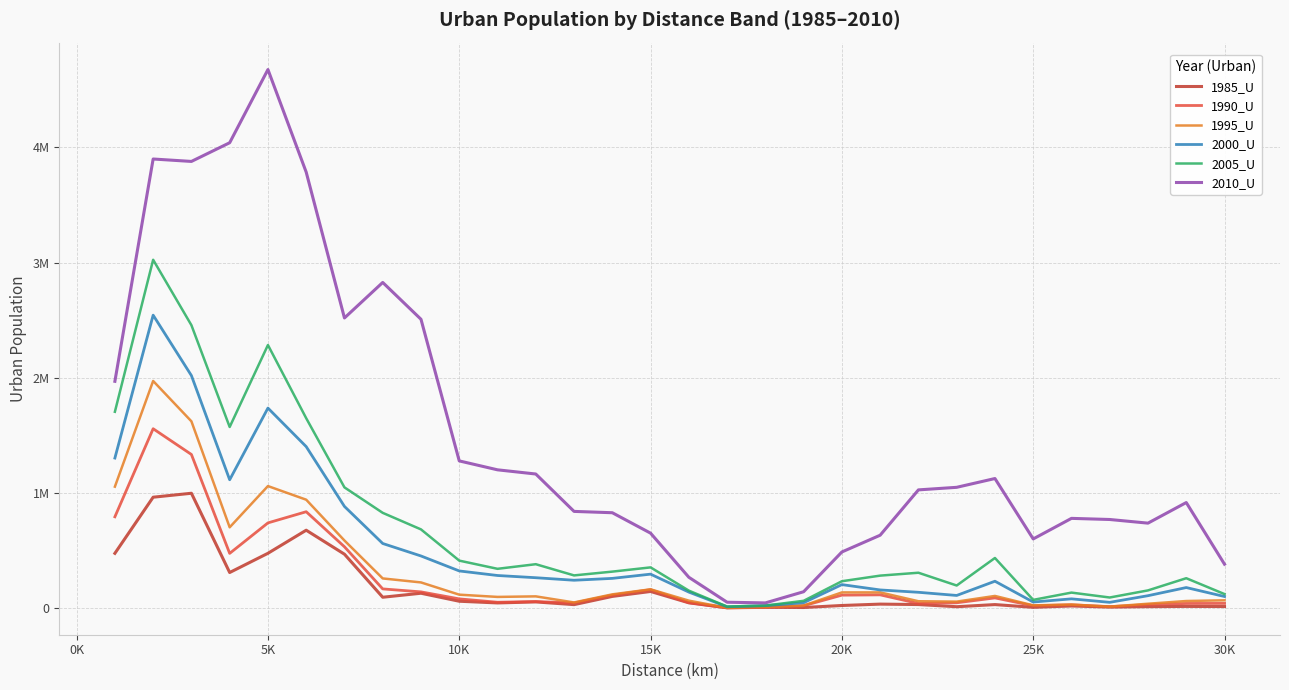

At how many categories does at least one series exceed 2212649?

8